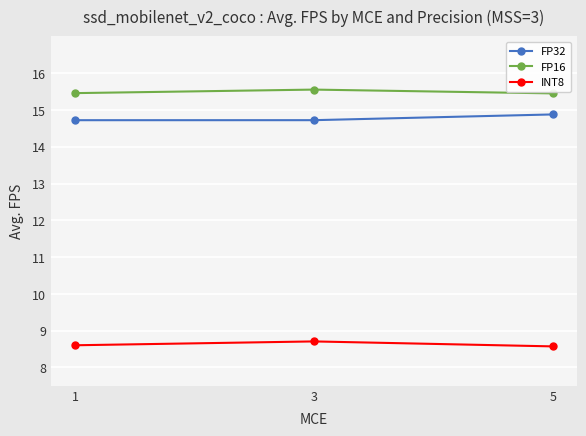

At which category does the chart reach its peak across all series?

3